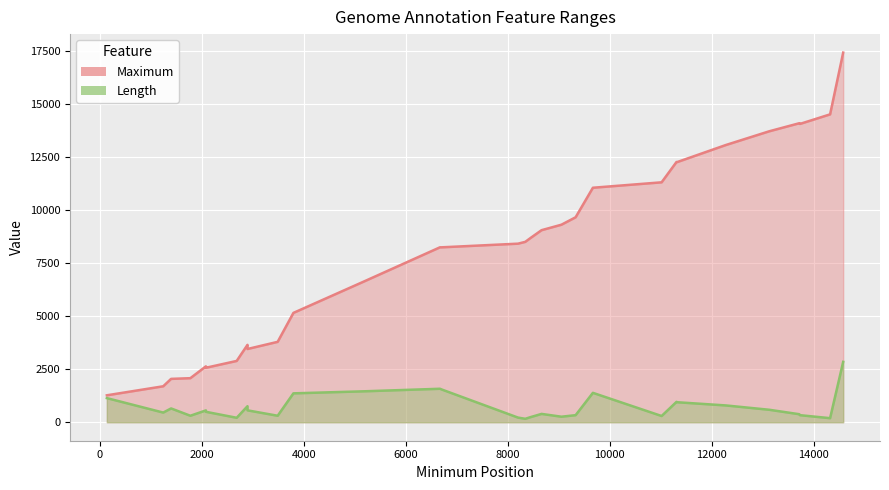

At which category is the sum across all series the highest?

14579